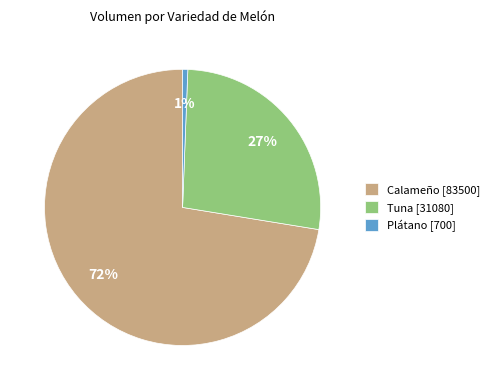

What is the majority slice?

Calameño [83500]